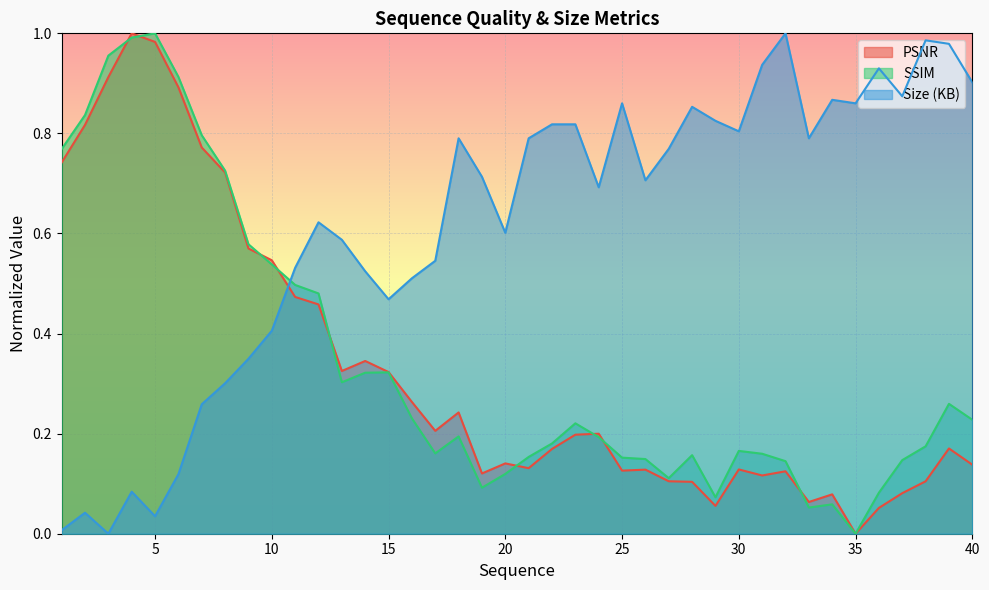

Which series has the widest spread of values?

PSNR